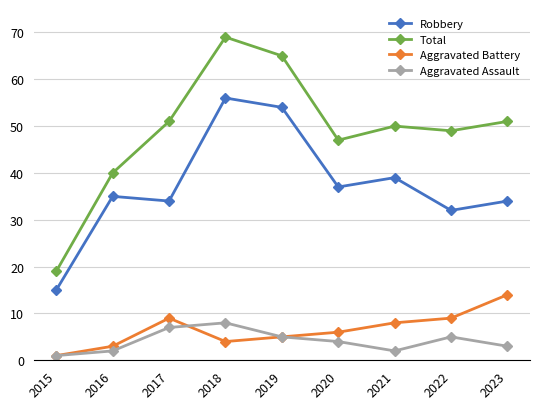

Which series has the largest total across all categories?

Total